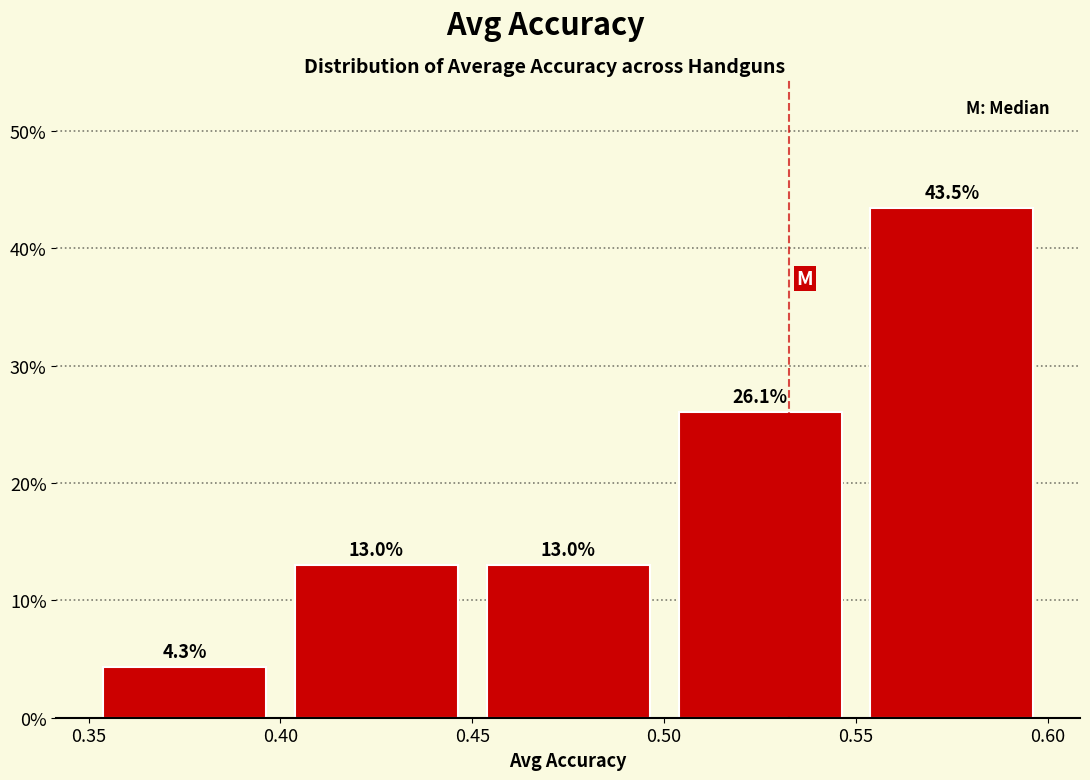

Reading left to right, transcribe this chart: for each bar, give the range it covers on the x-axis and its height.

0.35 to 0.40: 4.3
0.40 to 0.45: 13.0
0.45 to 0.50: 13.0
0.50 to 0.55: 26.1
0.55 to 0.60: 43.5